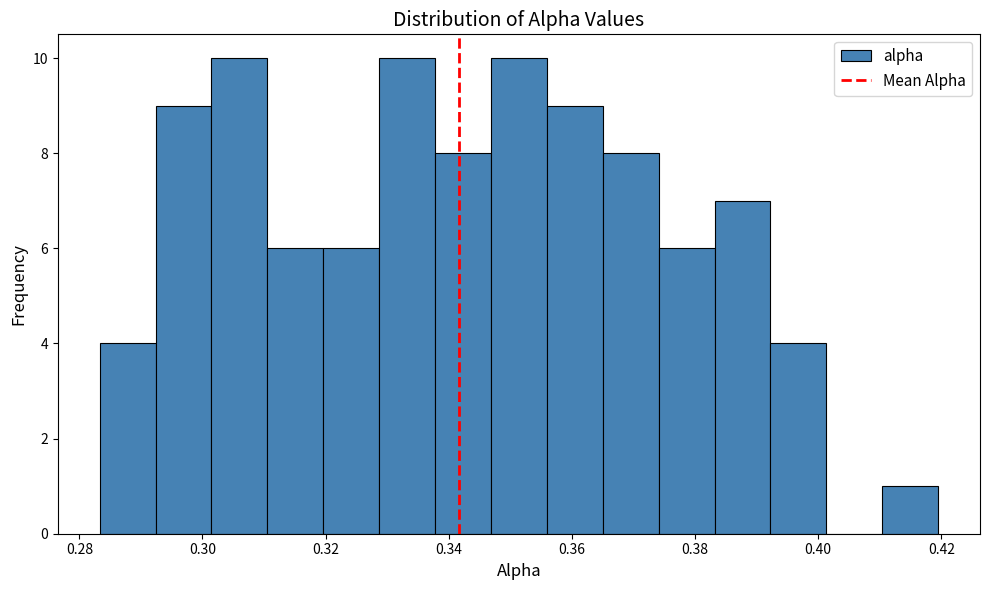

Reading left to right, list every bar in this chart as the range it spans on the x-axis followed by its height. Neither the bar edges nor the heights are printed on the chart, so give them approximately, as read against the axes.

0.284 to 0.292: 4
0.292 to 0.302: 9
0.302 to 0.310: 10
0.310 to 0.320: 6
0.320 to 0.328: 6
0.328 to 0.338: 10
0.338 to 0.346: 8
0.346 to 0.356: 10
0.356 to 0.366: 9
0.366 to 0.374: 8
0.374 to 0.384: 6
0.384 to 0.392: 7
0.392 to 0.402: 4
0.402 to 0.410: 0
0.410 to 0.420: 1